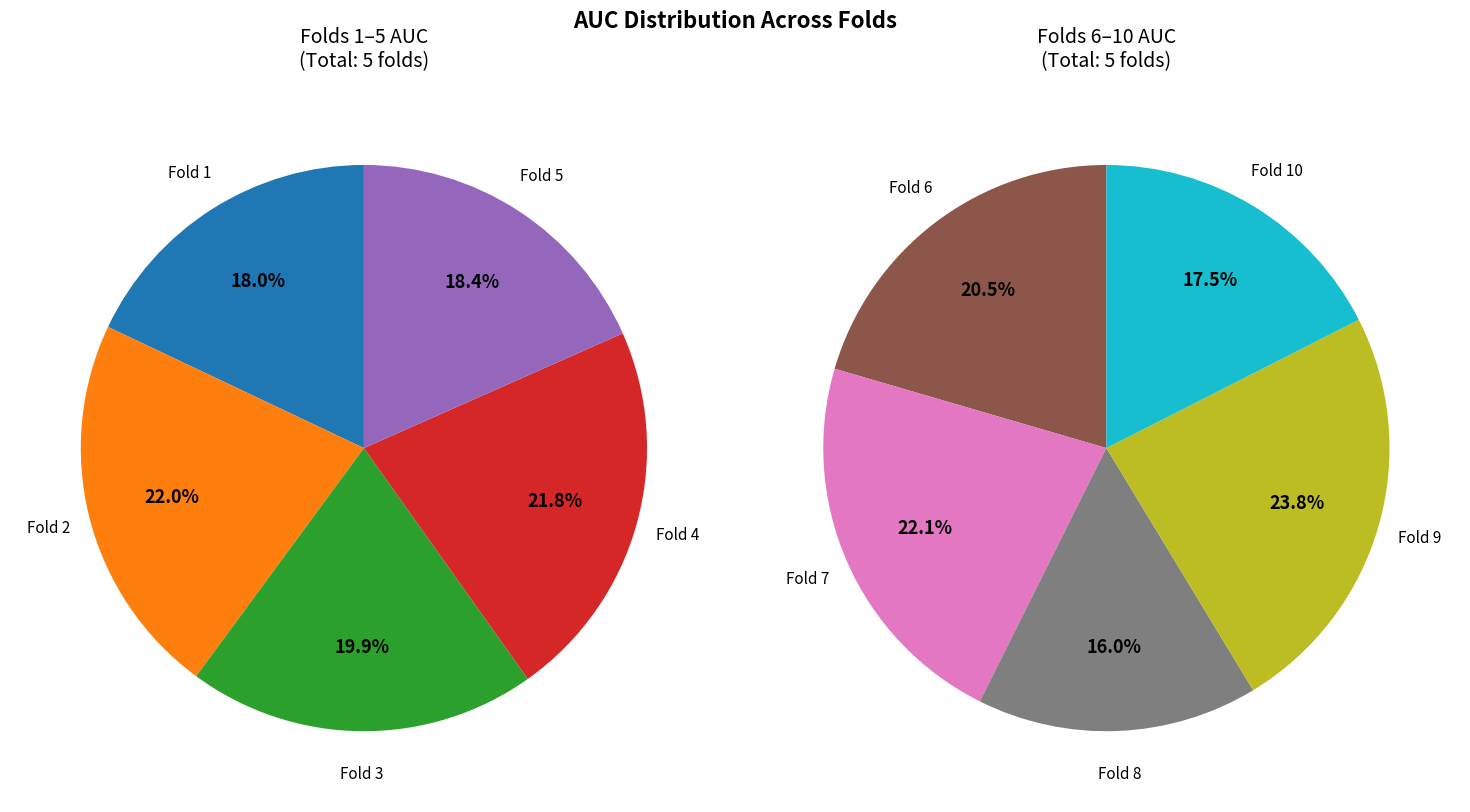

Is there a majority slice in this chart?

No